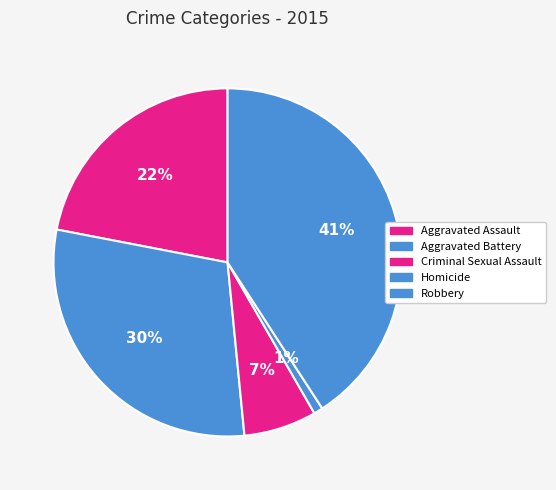

How much of the chart is everything except Aggravated Assault?

78.0%